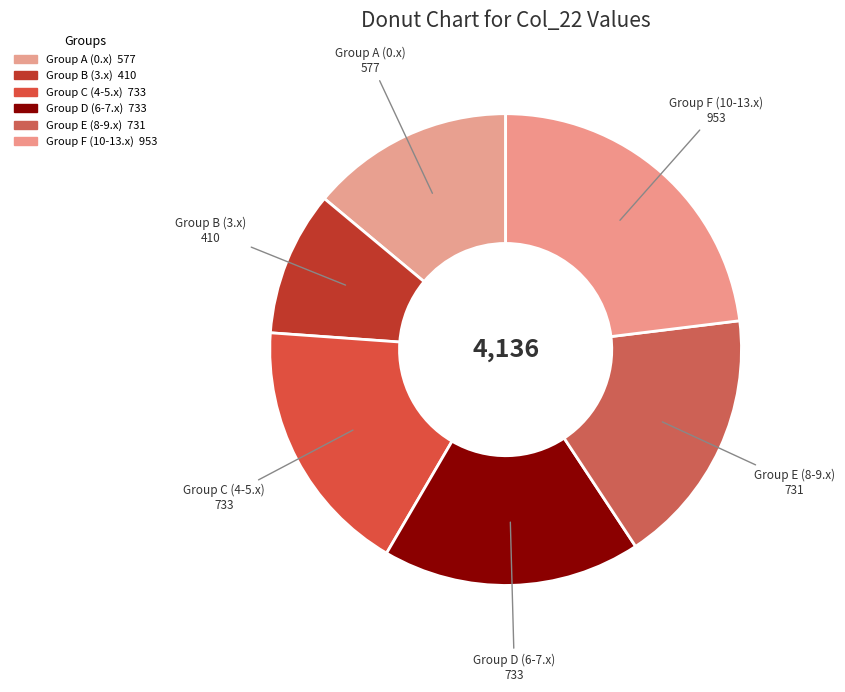

Does any single category account for the majority?

No